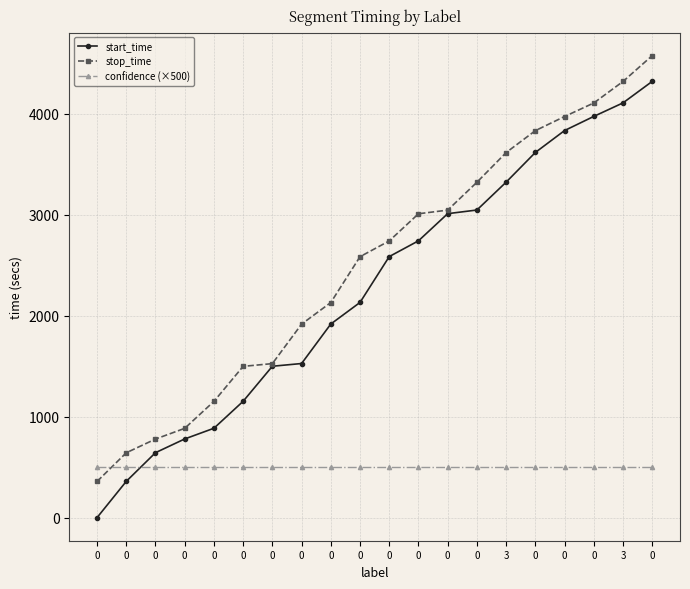

The stop_time series shows 2741 at 0. True or false?

True